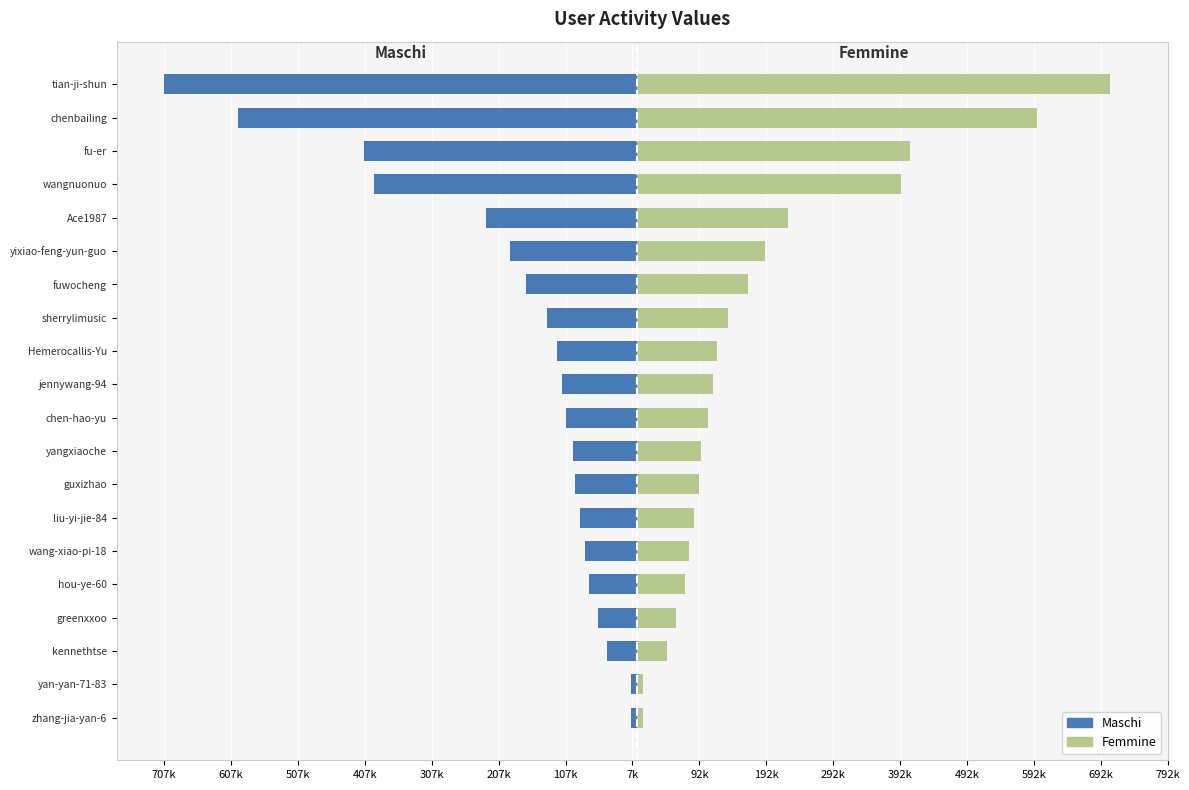

The Femmine series shows 315243 at Ace1987. True or false?

False